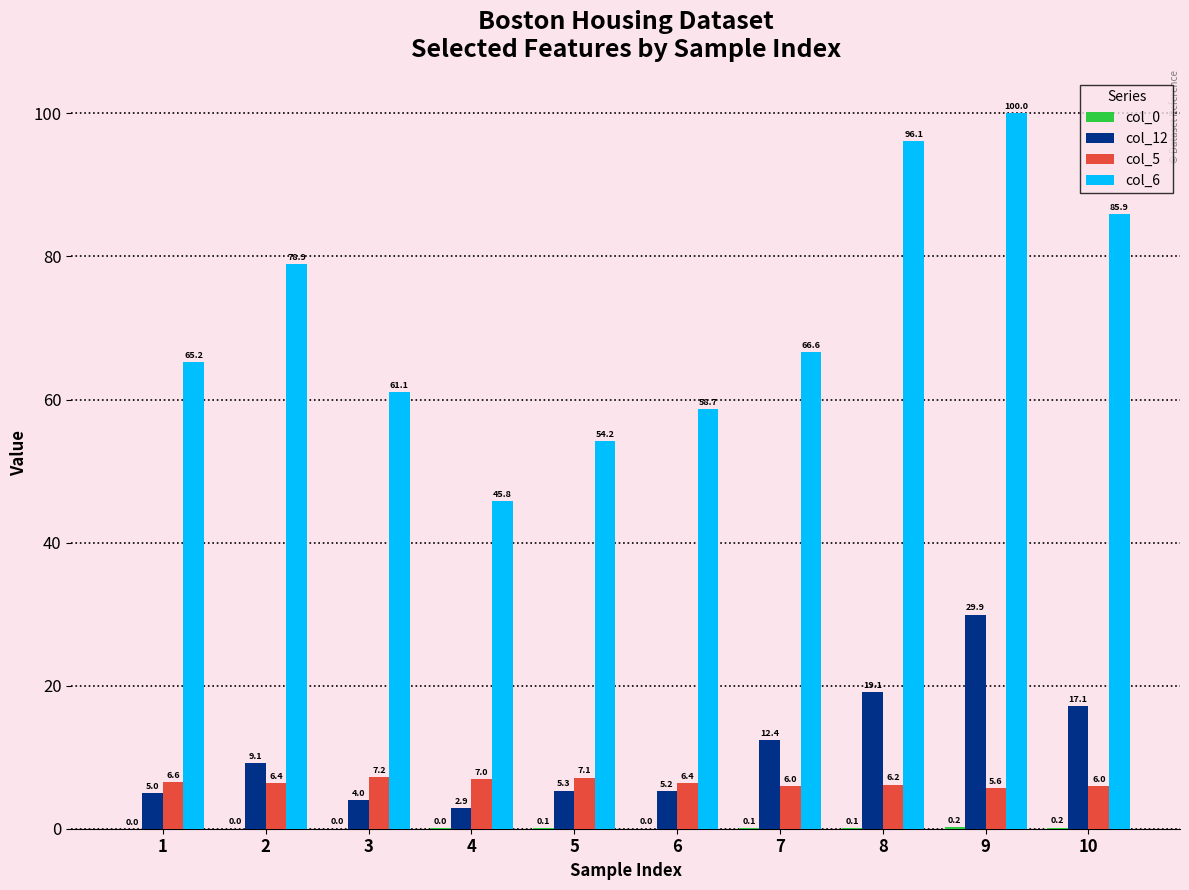

What is the approximate value of col_12 at 3?

4.0